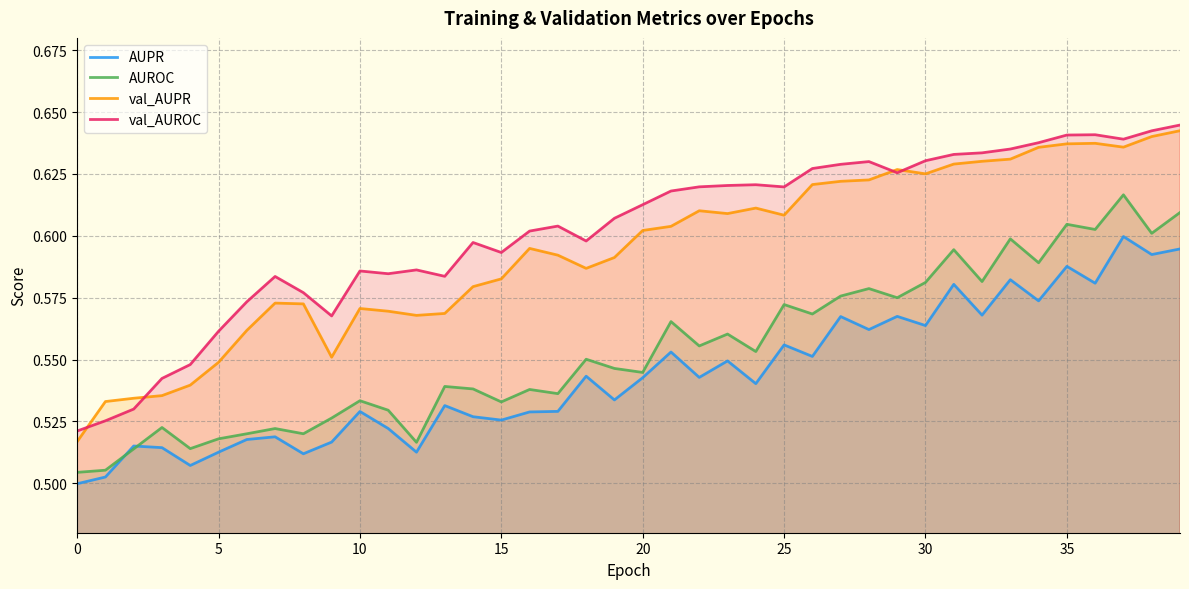

Which category has the highest value in the AUROC series?

37